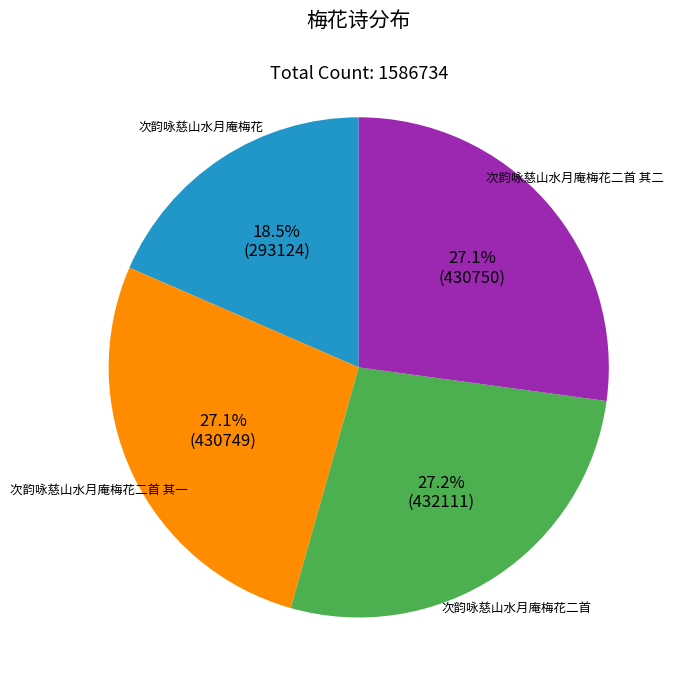

To the nearest percent, what portion does 次韵咏慈山水月庵梅花二首 represent?

27%